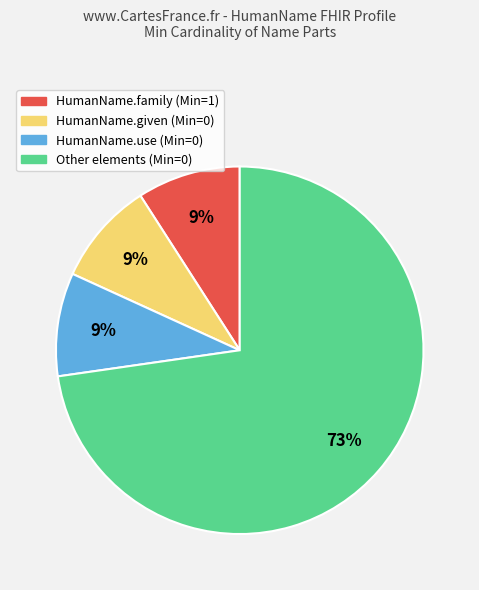

To the nearest percent, what is the difference between the largest and smallest slice percentages?

64%